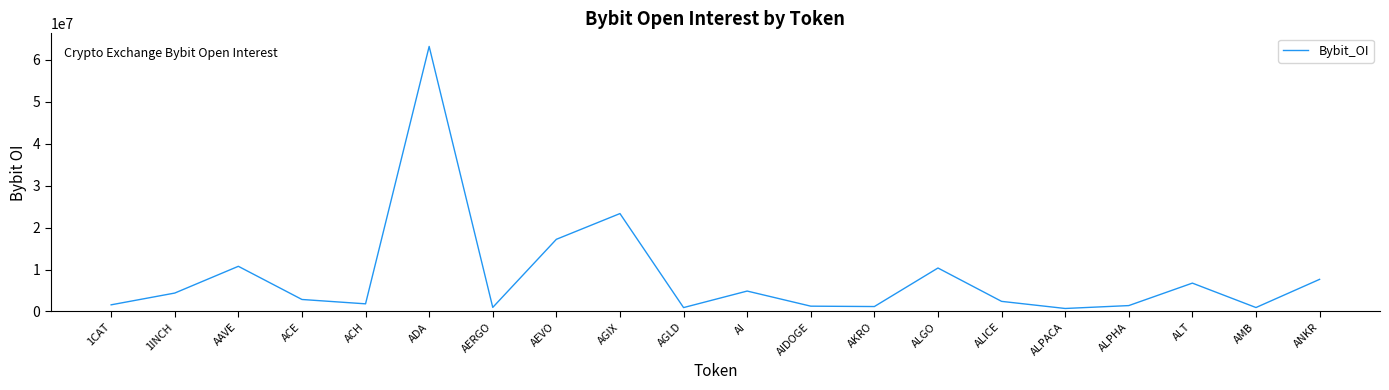

What is the sum of the values at AI and AEVO?

22070945